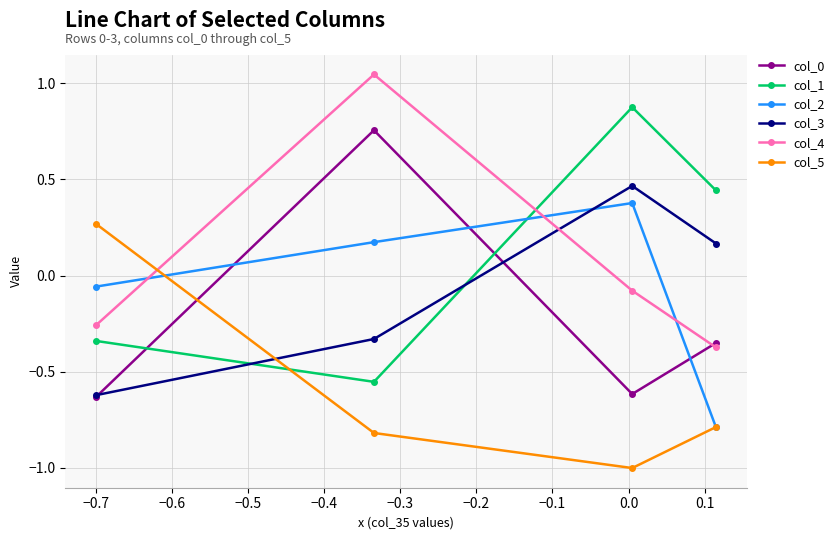

At how many categories does at least one series exceed 0?

4